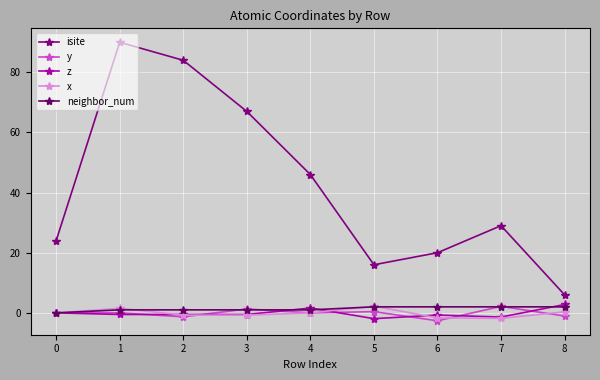

Reading left to right, extract all data points from this chart.

isite: 24.0	90.0	84.0	67.0	46.0	16.0	20.0	29.0	6.0
y: 0.0	-0.0	-1.3	1.3	0.0	0.4	-2.6	2.2	-1.0
z: 0.0	-0.5	-0.5	-0.5	1.6	-1.9	-0.7	-1.4	2.8
x: 0.0	1.5	-0.7	-0.8	0.0	2.2	-1.7	-1.8	0.3
neighbor_num: 0.0	1.0	1.0	1.0	1.0	2.0	2.0	2.0	2.0